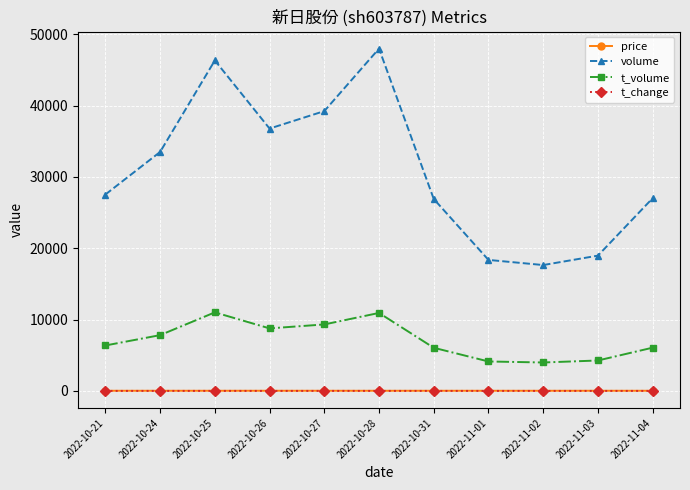

Which series has the largest total across all categories?

volume